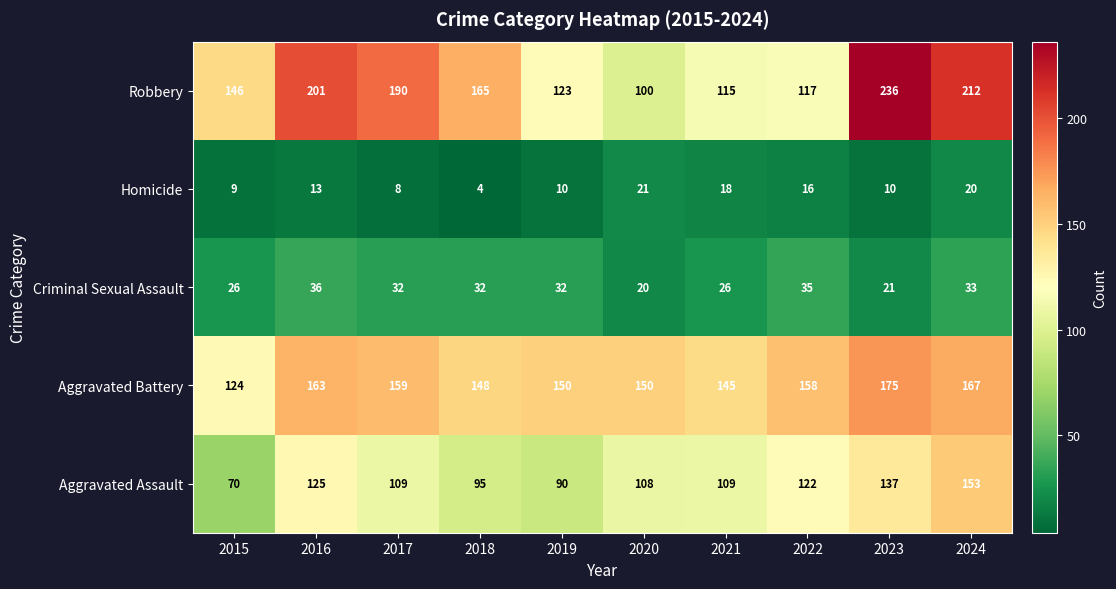

The Aggravated Battery series shows 60 at 2020. True or false?

False